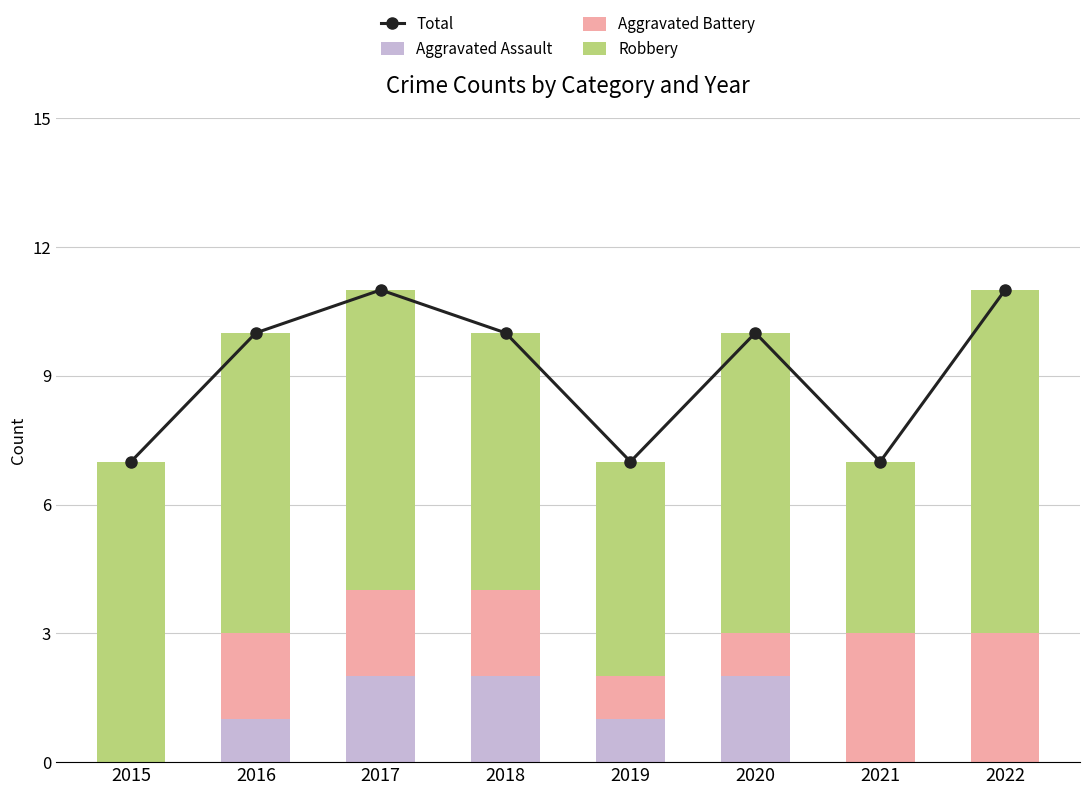

True or false: Aggravated Assault has a value of 1 at 2022.

False